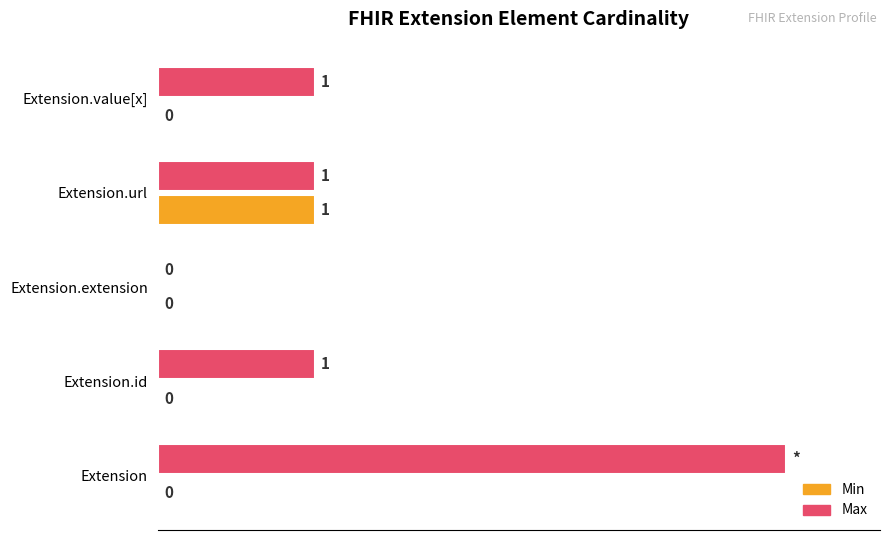

Which series has the widest spread of values?

Max